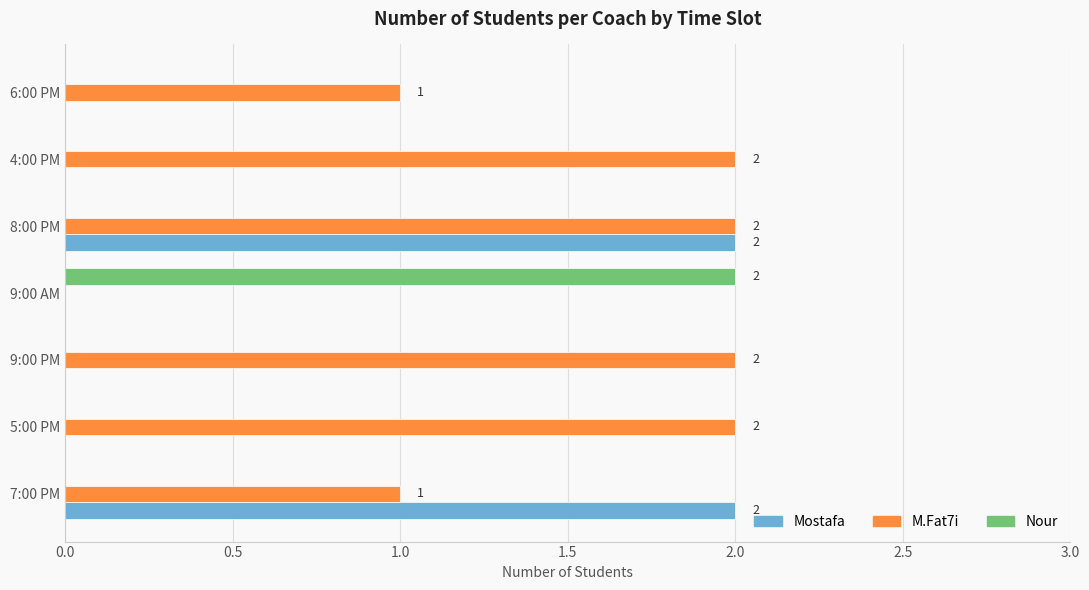

What is the sum of all M.Fat7i values?

10